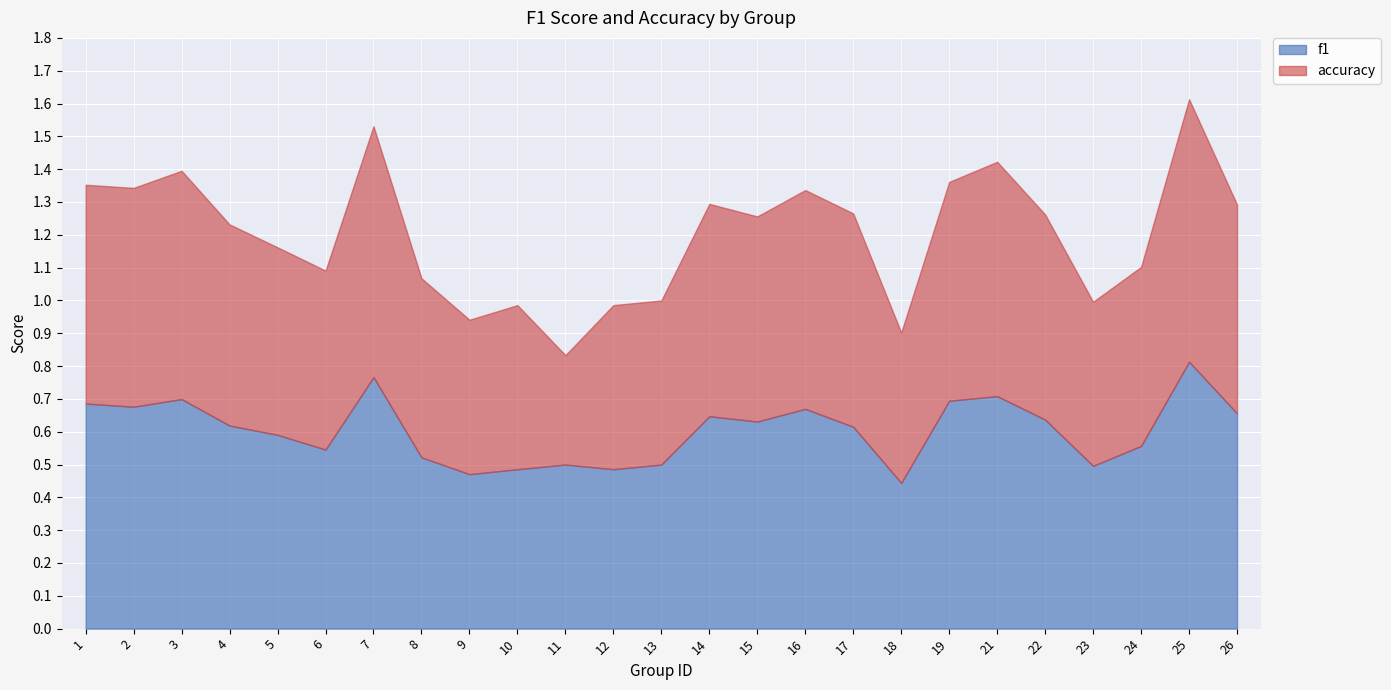

Reading left to right, list all the values displayed in this chart.

f1: 1=0.7	2=0.7	3=0.7	4=0.6	5=0.6	6=0.5	7=0.8	8=0.5	9=0.5	10=0.5	11=0.5	12=0.5	13=0.5	14=0.6	15=0.6	16=0.7	17=0.6	18=0.4	19=0.7	21=0.7	22=0.6	23=0.5	24=0.6	25=0.8	26=0.7
accuracy: 1=0.7	2=0.7	3=0.7	4=0.6	5=0.6	6=0.5	7=0.8	8=0.5	9=0.5	10=0.5	11=0.3	12=0.5	13=0.5	14=0.6	15=0.6	16=0.7	17=0.7	18=0.5	19=0.7	21=0.7	22=0.6	23=0.5	24=0.5	25=0.8	26=0.6